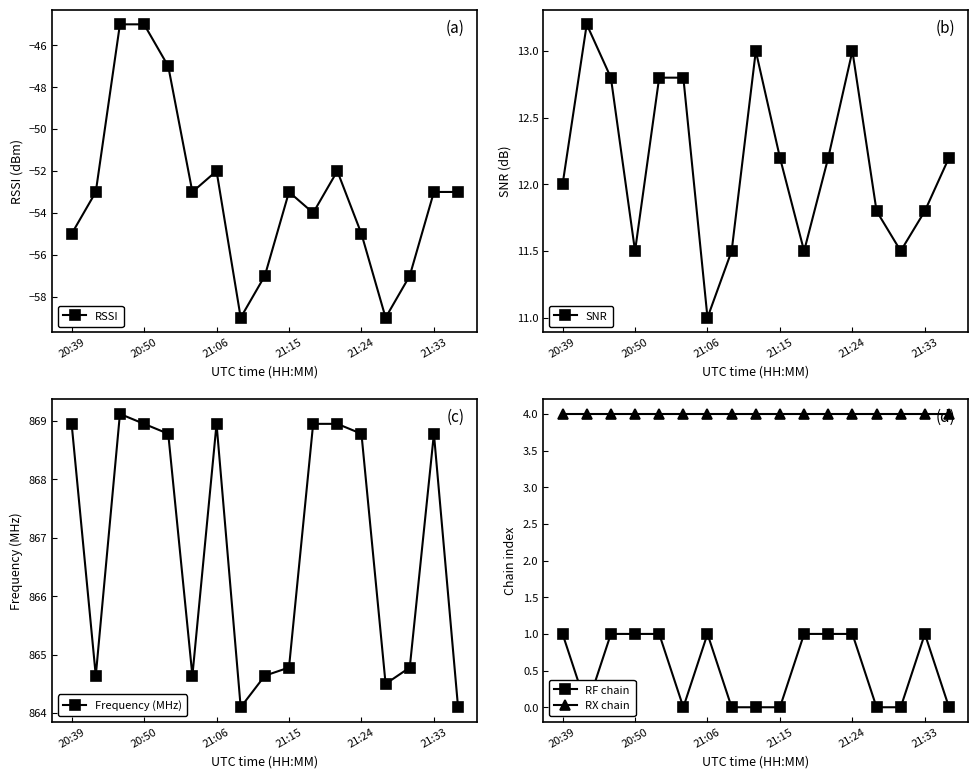

The value of SNR at 10 is 19.6. True or false?

False